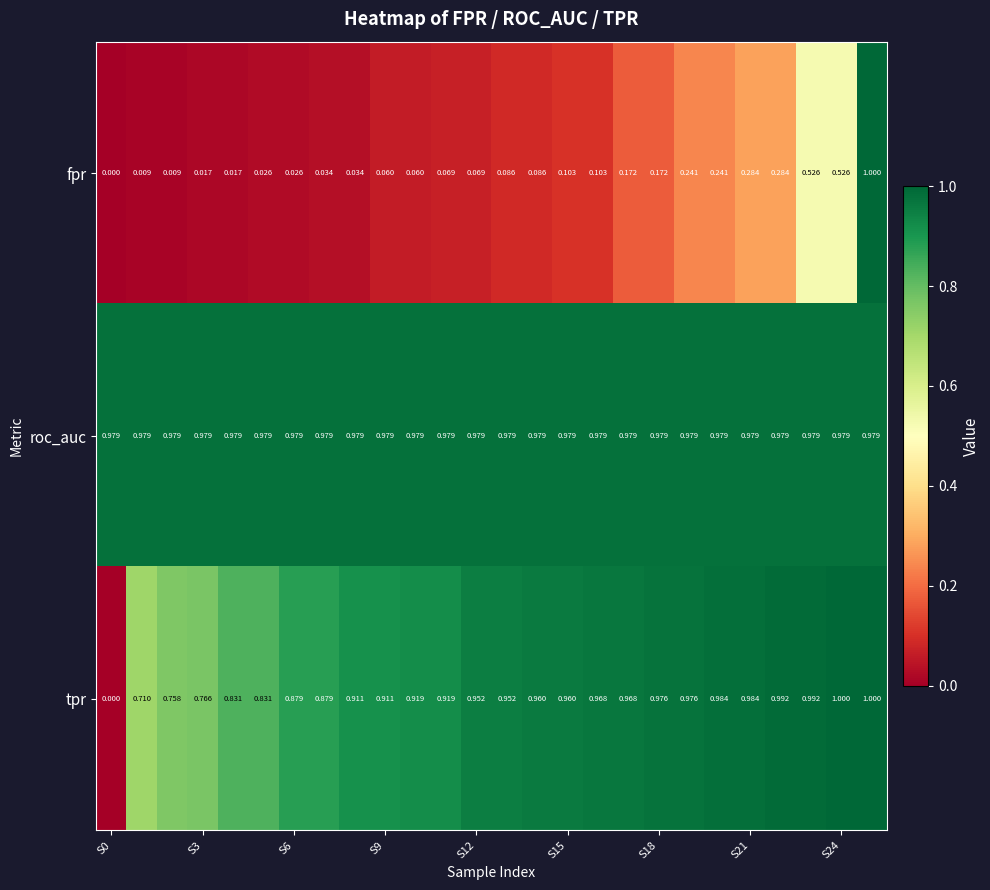

Which series has the largest total across all categories?

roc_auc